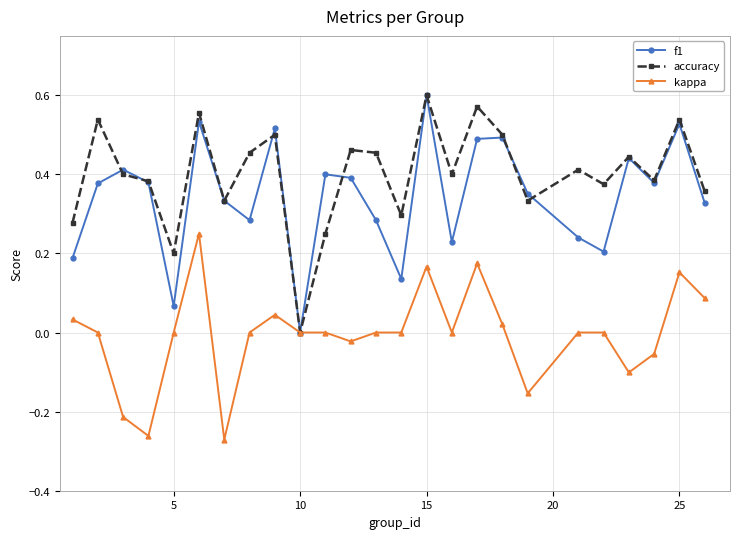

How many distinct data groups are displayed?

3